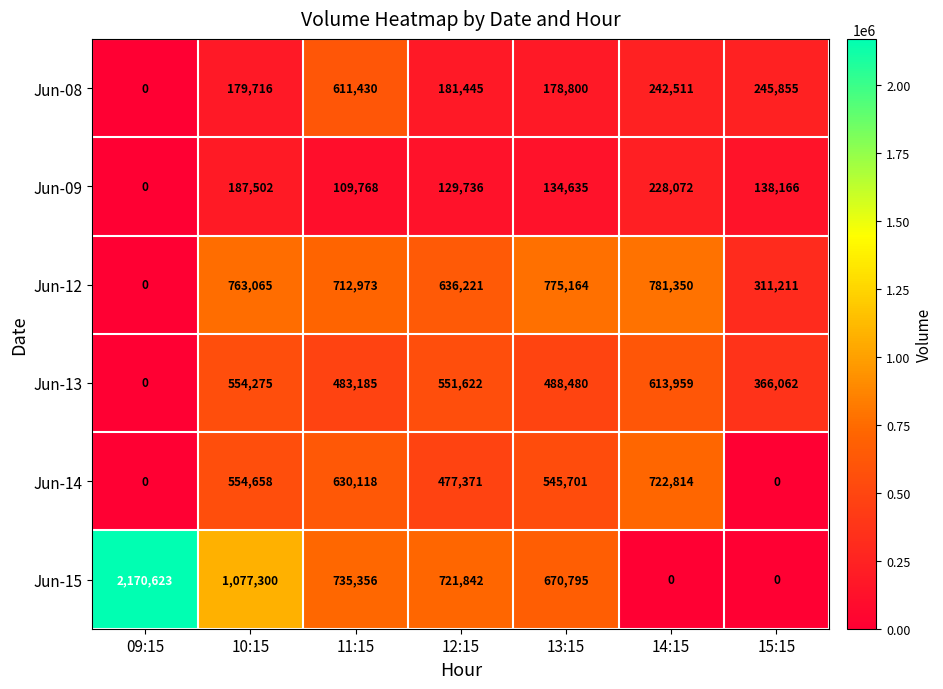

What is the total value across all series at 15:15?

1061294